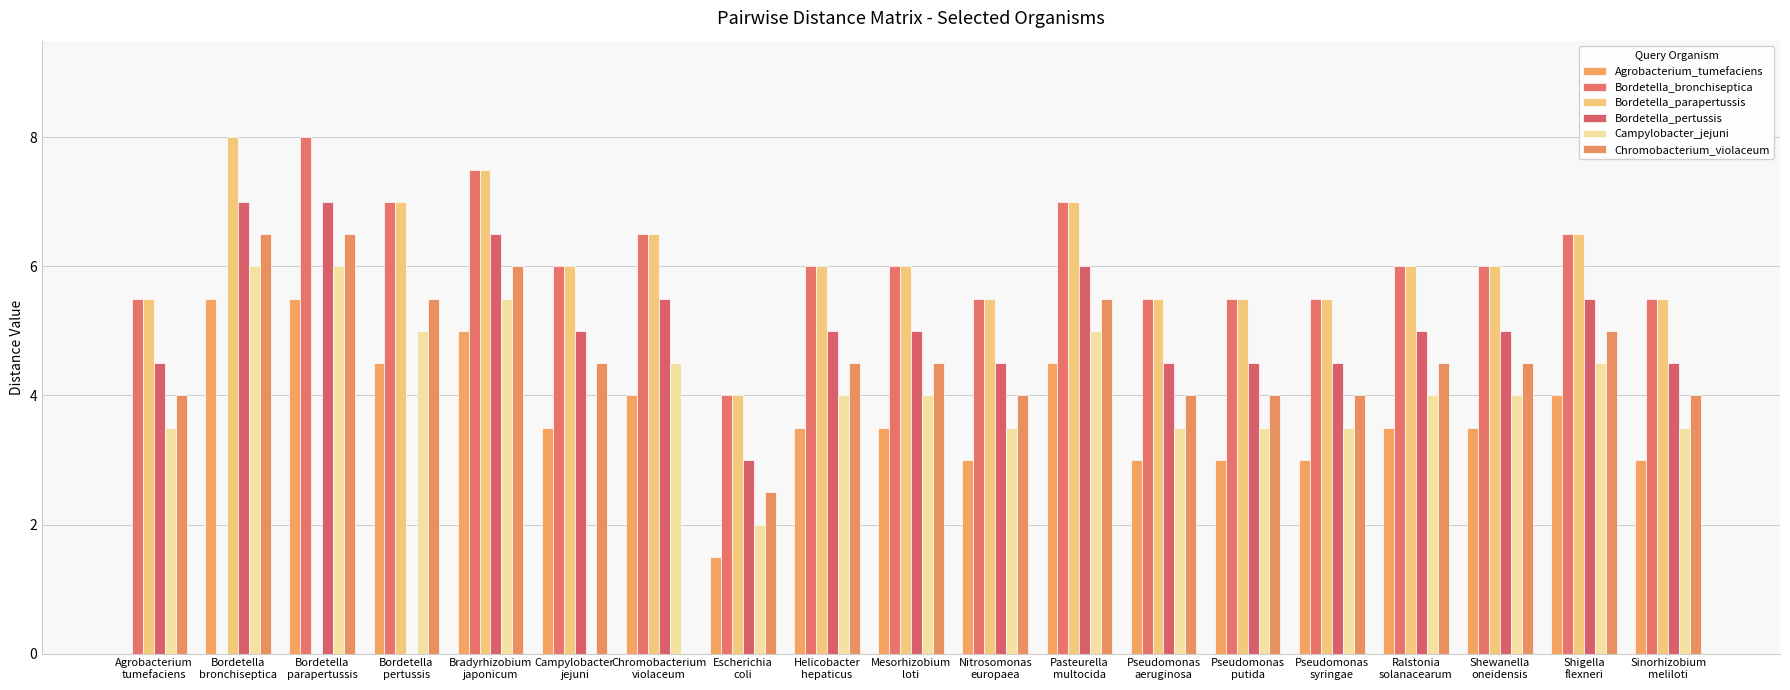

What is the label of the 13th bar from the right?

Chromobacterium
violaceum